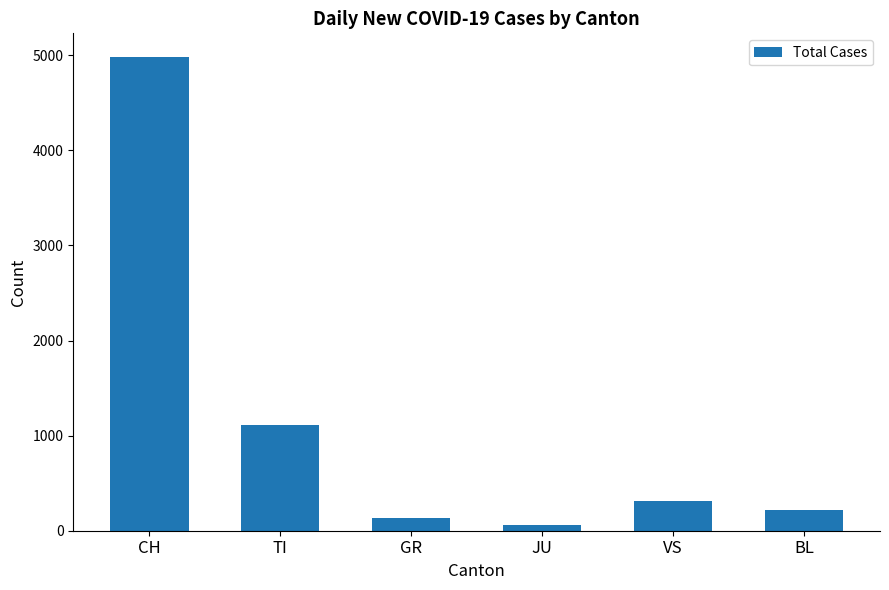

What is the greatest value displayed?

4981